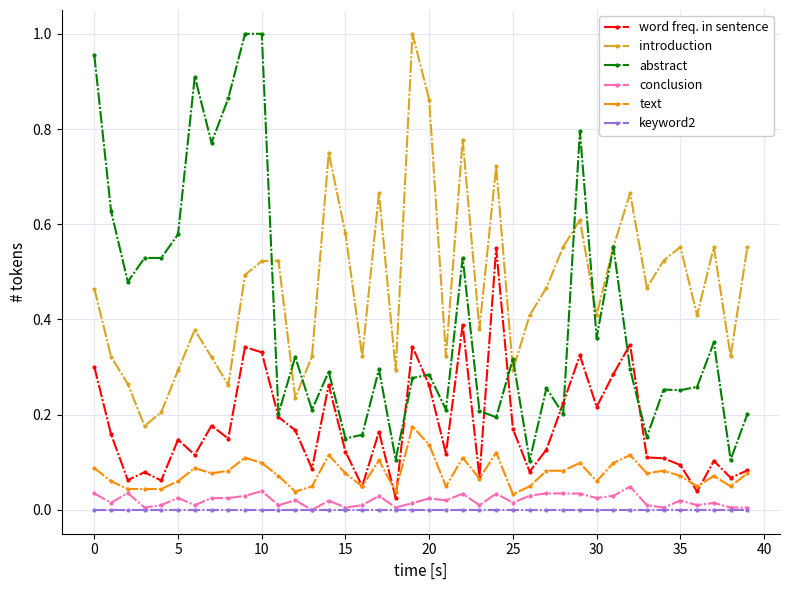

True or false: abstract has more than 2 interior local peaks.

True